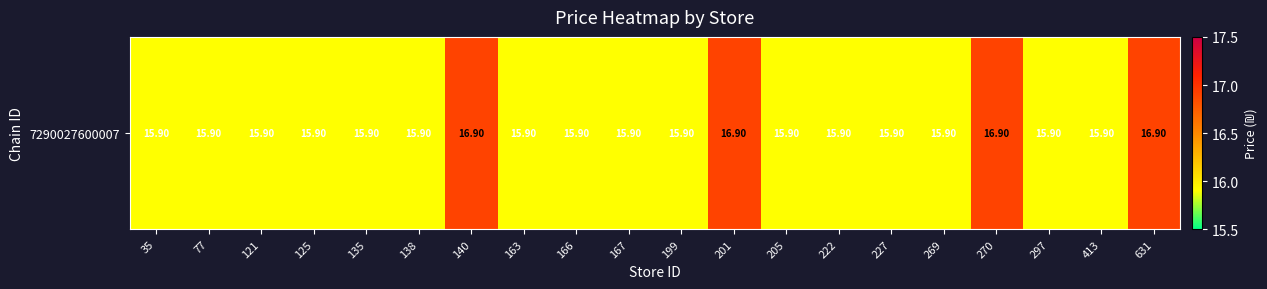

Reading left to right, transcribe all the data shown in this chart.

15.9	15.9	15.9	15.9	15.9	15.9	16.9	15.9	15.9	15.9	15.9	16.9	15.9	15.9	15.9	15.9	16.9	15.9	15.9	16.9